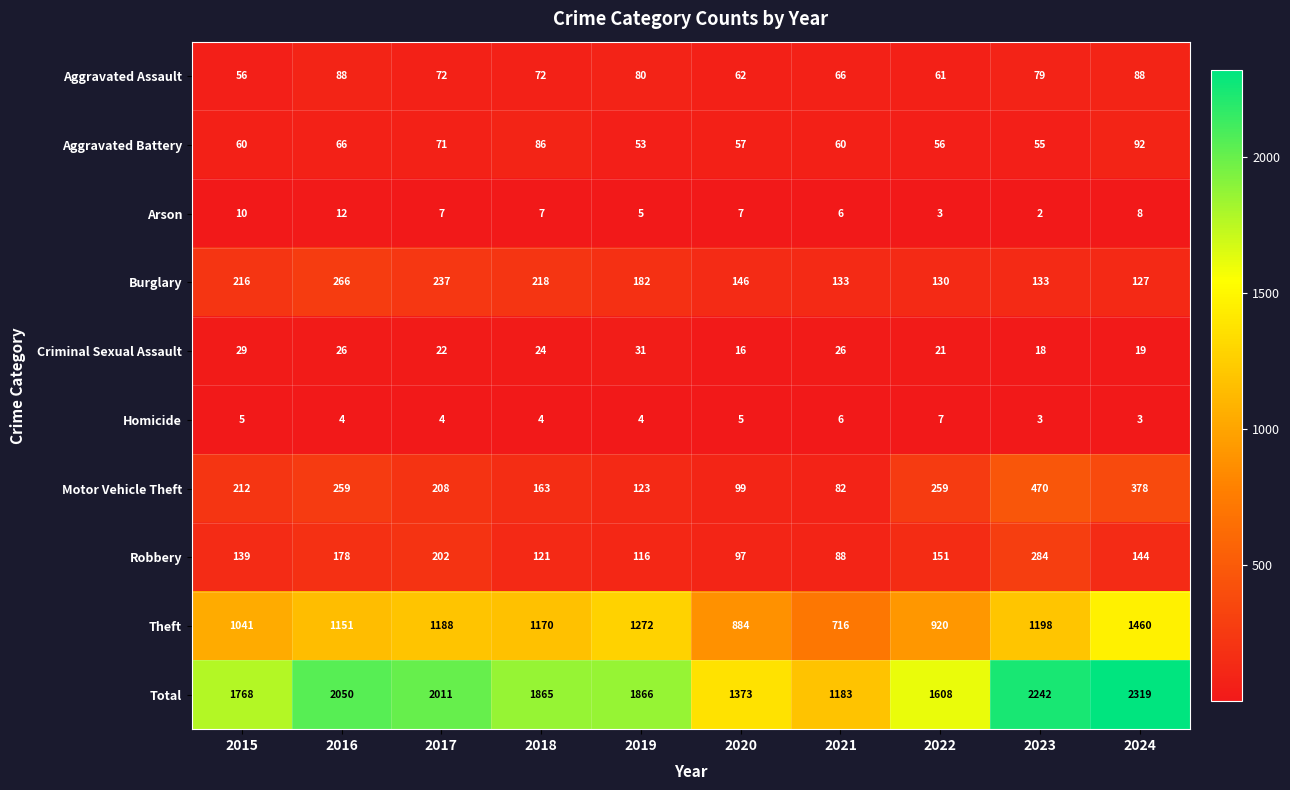

How many distinct data groups are displayed?

10